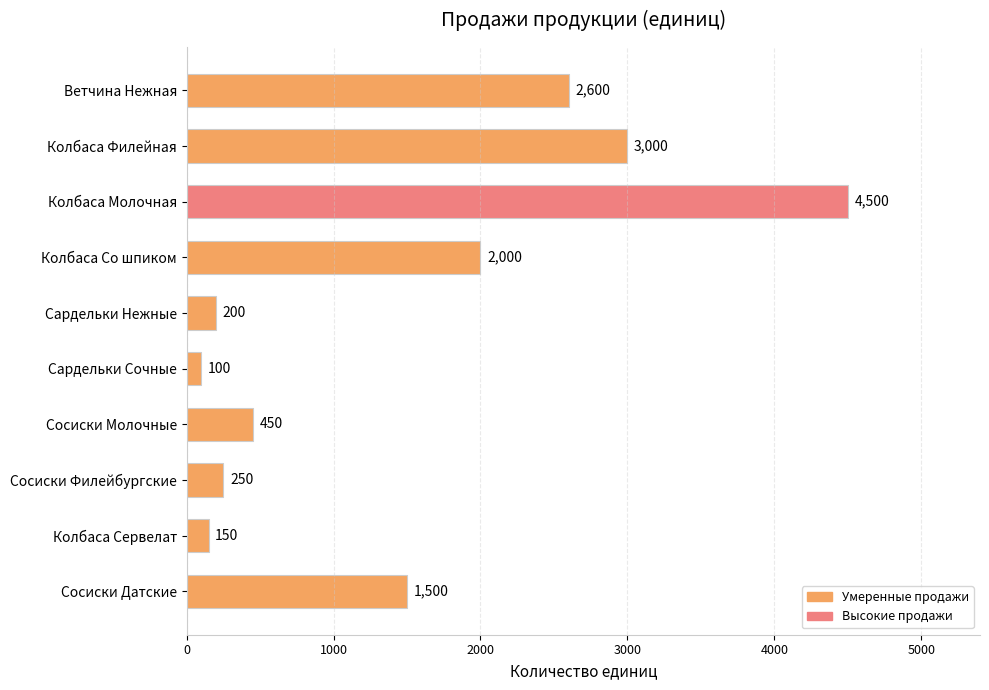

What is the minimum value shown in the chart?

100